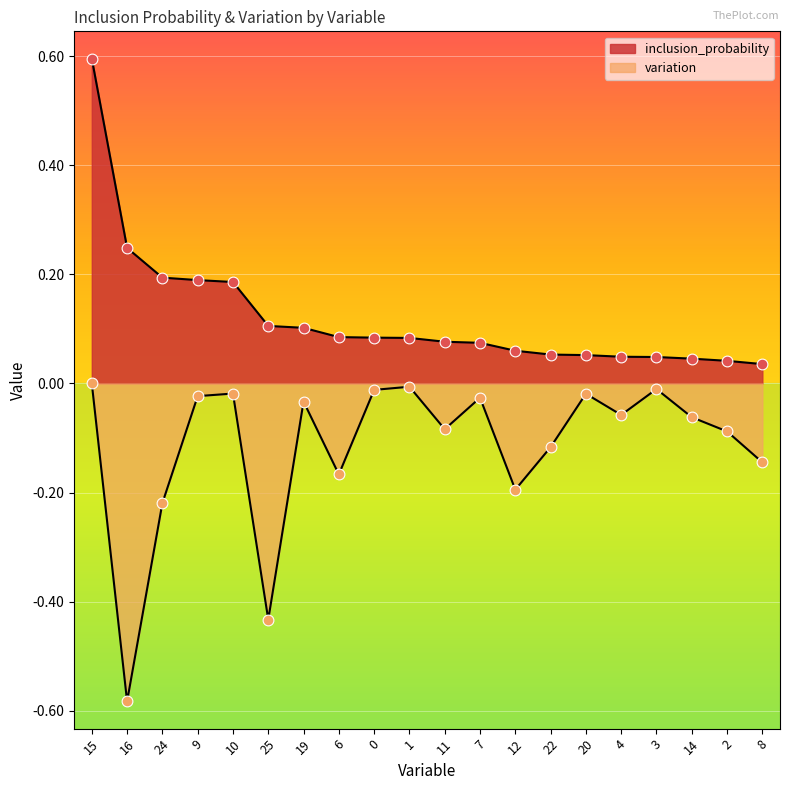

Which series contains the lowest Y value?

variation